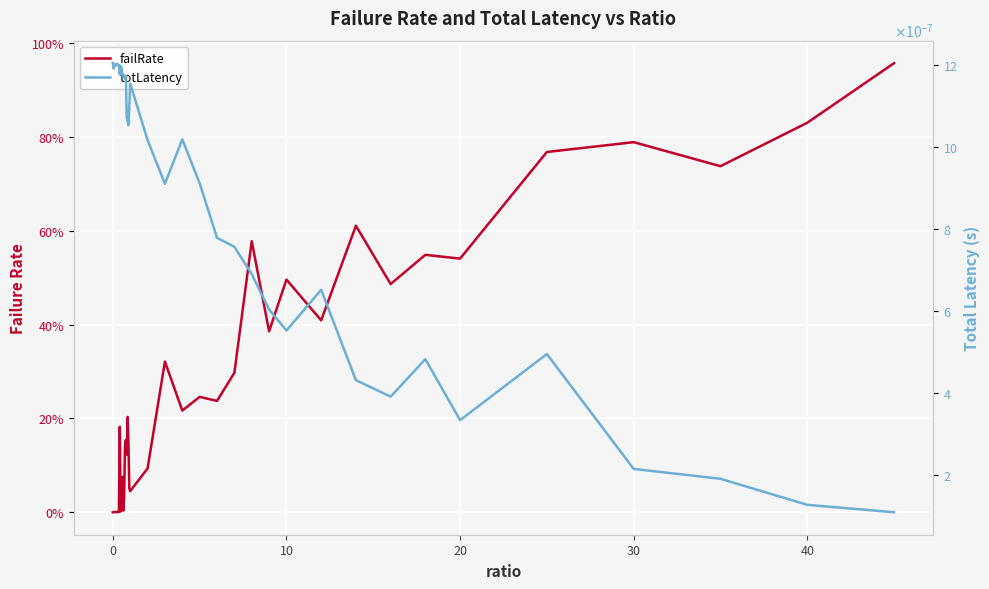

Rank the series by their maximum value, from highest to lowest.

failRate, totLatency